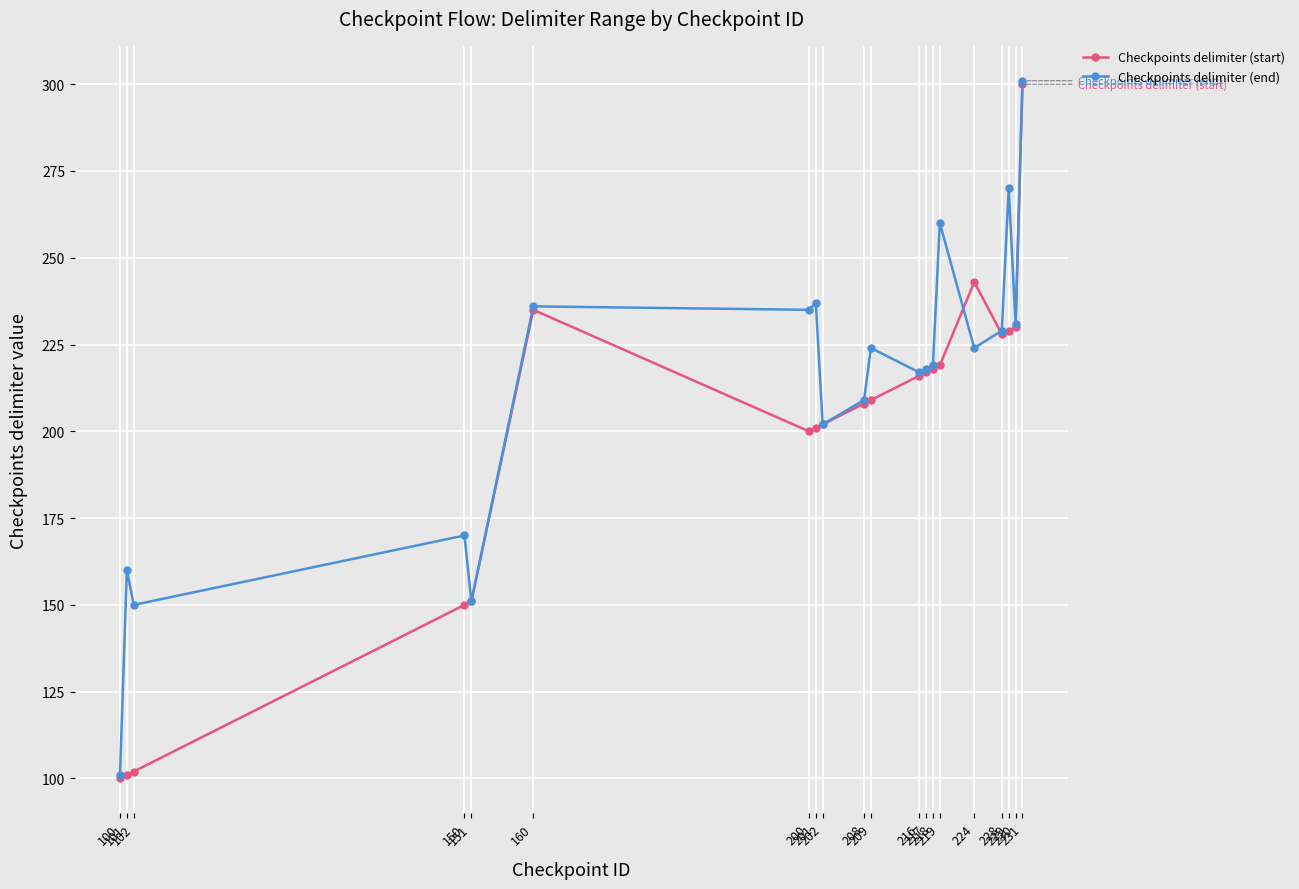

What is the difference between the second highest and second lowest values in the Checkpoints delimiter (start) series?

142